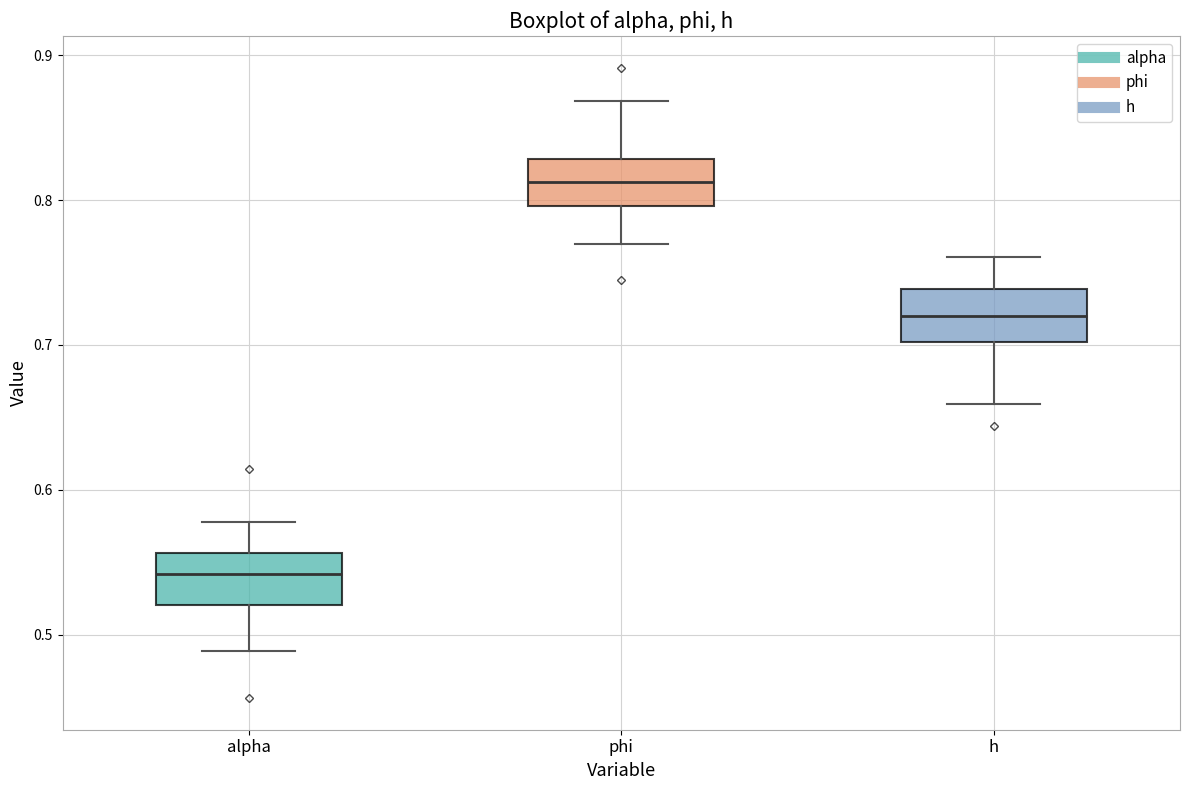

Reading left to right, read every box against the y-axis: the position of its median line, the range the box covers, and the ends of its whiskers. The values are not printed on the chart, so give them approximately, as read against the axis.

alpha: median 0.54, box 0.52 to 0.56, whiskers 0.49 to 0.58
phi: median 0.81, box 0.80 to 0.83, whiskers 0.77 to 0.87
h: median 0.72, box 0.70 to 0.74, whiskers 0.66 to 0.76